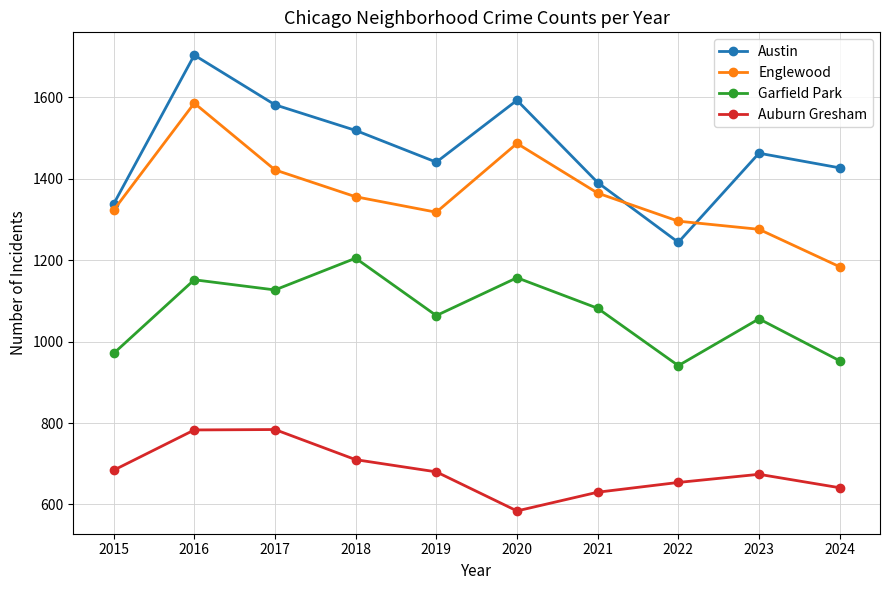

Does the chart display data point markers on the line(s)?

Yes